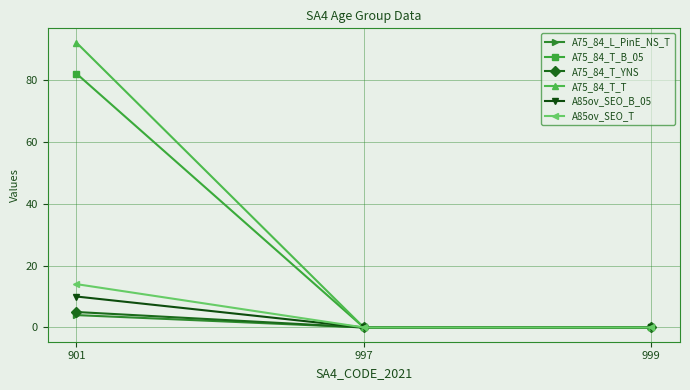

The A75_84_T_B_05 series shows -31 at 999. True or false?

False